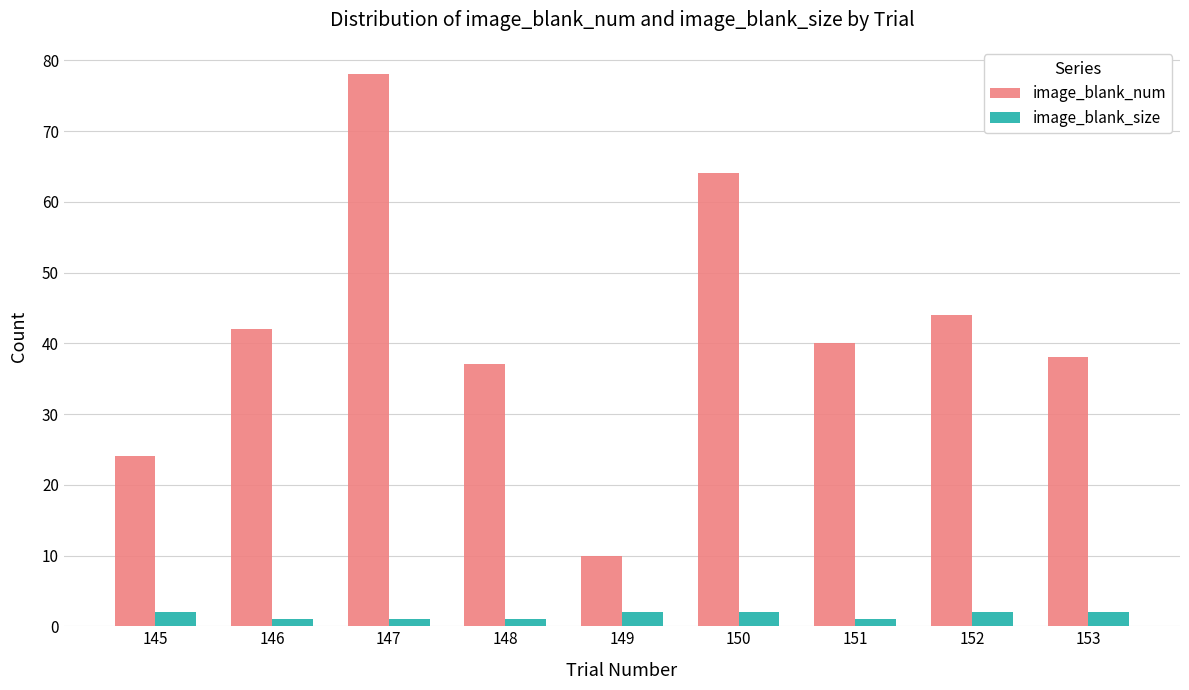

Is the value of image_blank_size at 152 greater than the value of image_blank_num at 146?

No